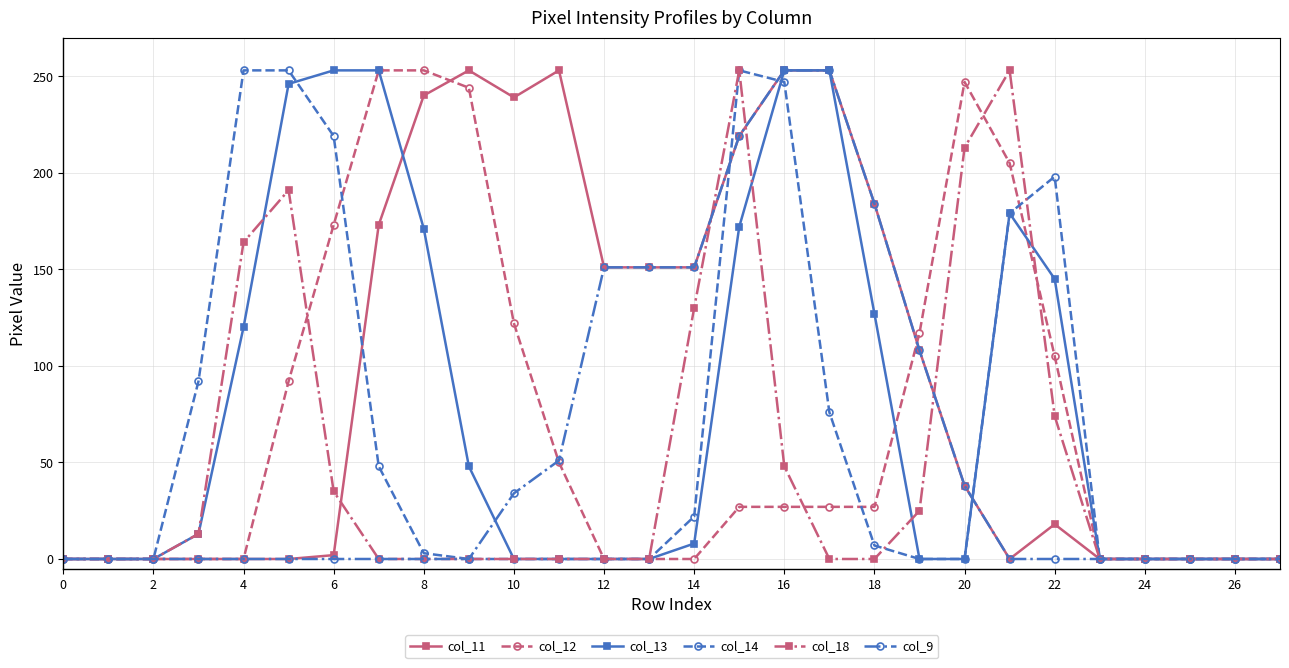

What is the maximum value shown in the chart?

253